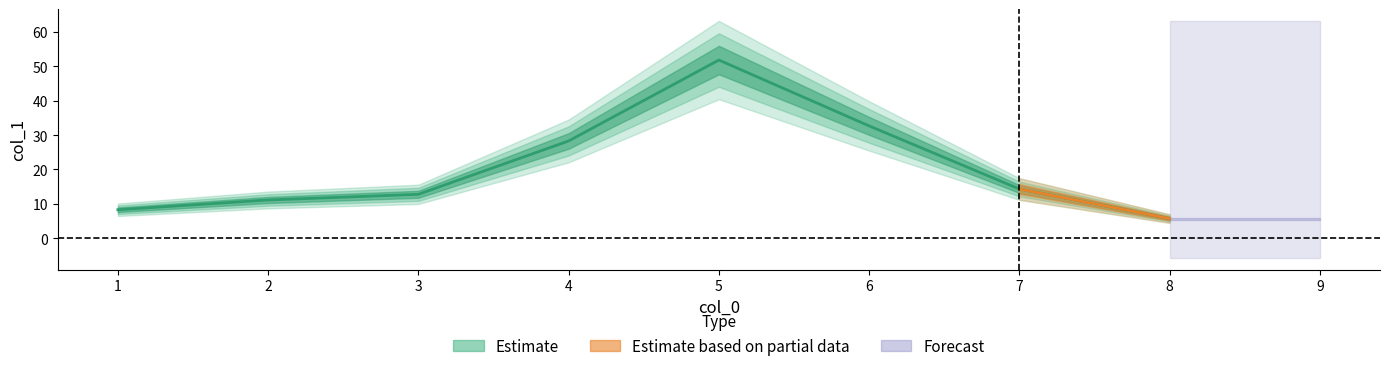

How many lines are shown in the chart?

1